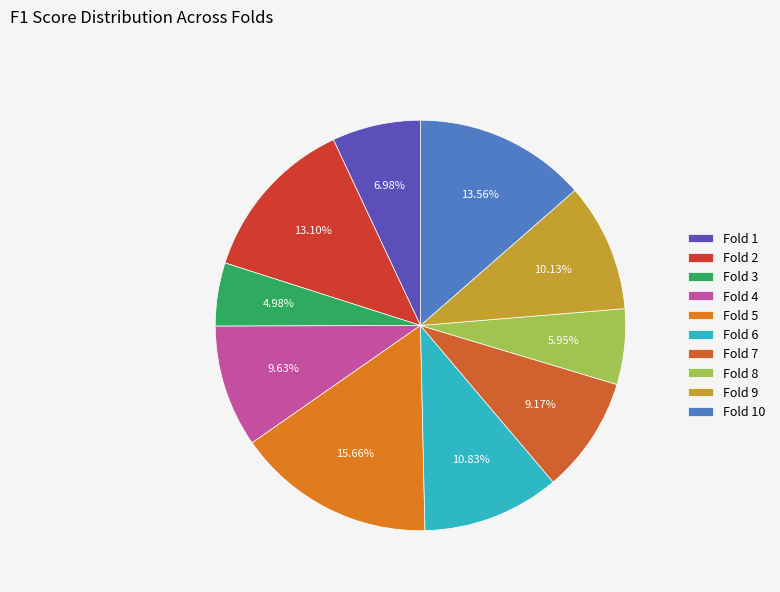

How many segments does this pie chart have?

10